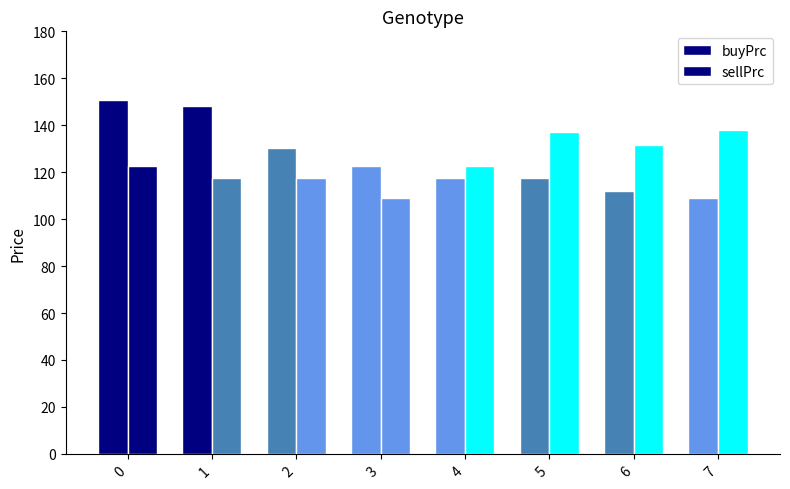

Rank the series at 1 from highest to lowest value.

buyPrc, sellPrc